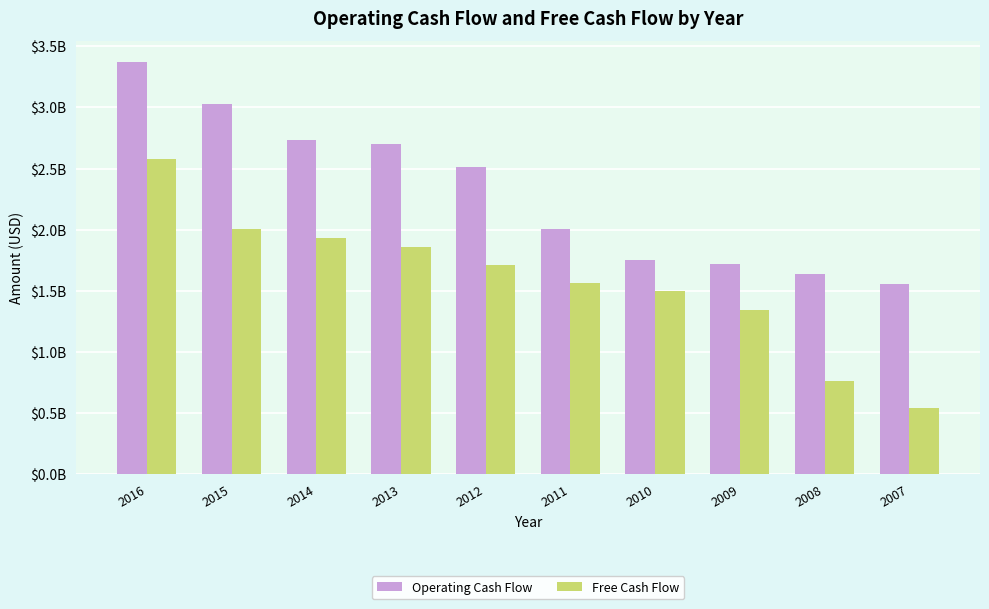

Are the bars grouped side by side (vs. stacked)?

Yes